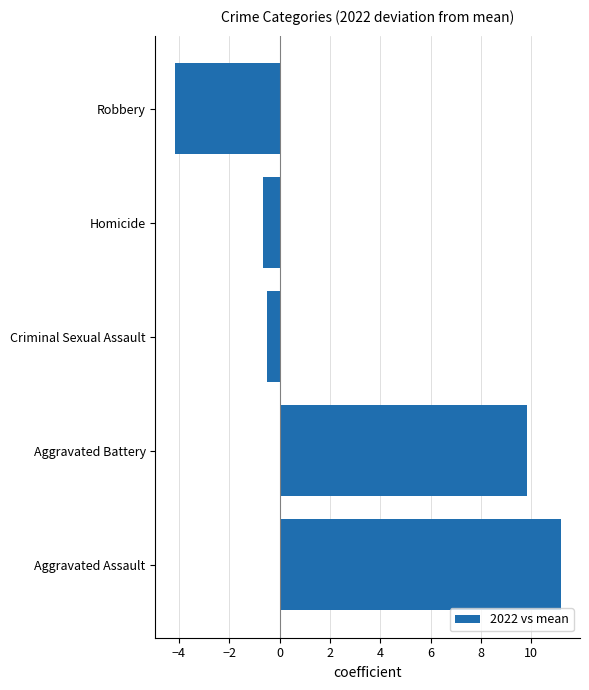

How many values are below 0?

3